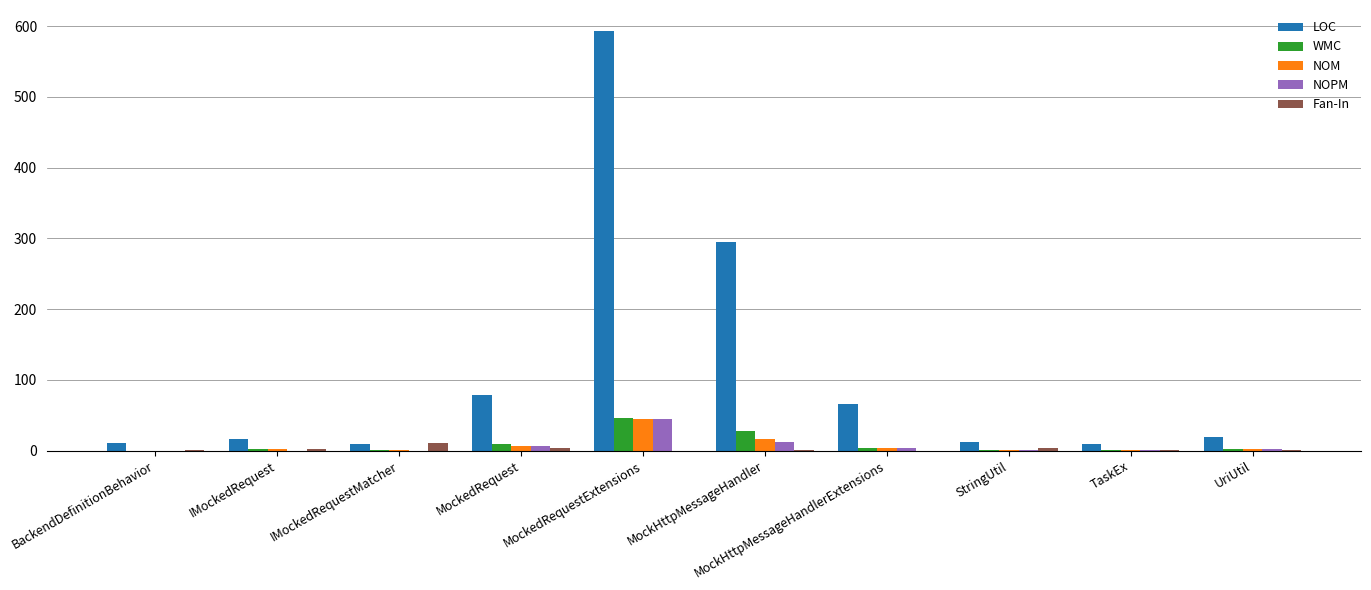

What is the maximum value shown in the chart?

593